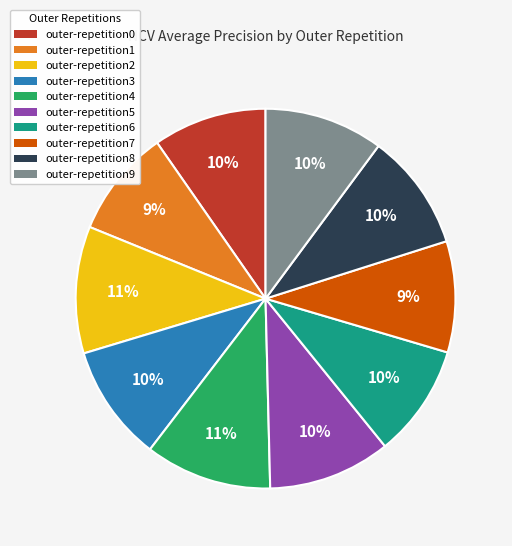

True or false: outer-repetition0 accounts for 24% of the total.

False